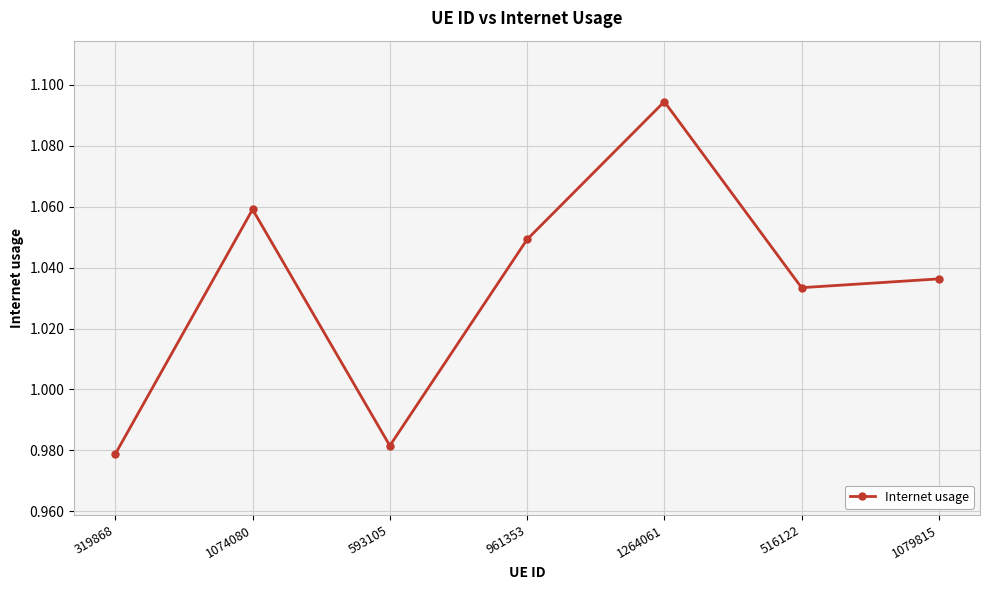

Does the chart display data point markers on the line(s)?

Yes